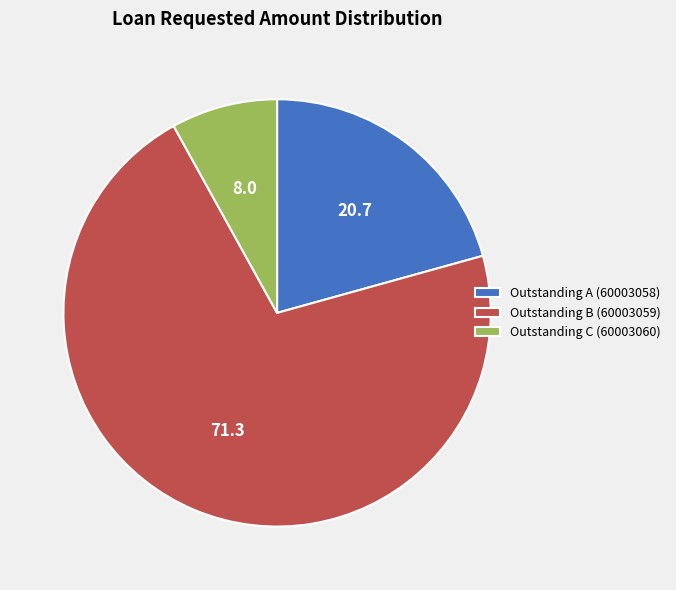

What is the largest slice in the pie chart?

Outstanding B (60003059)